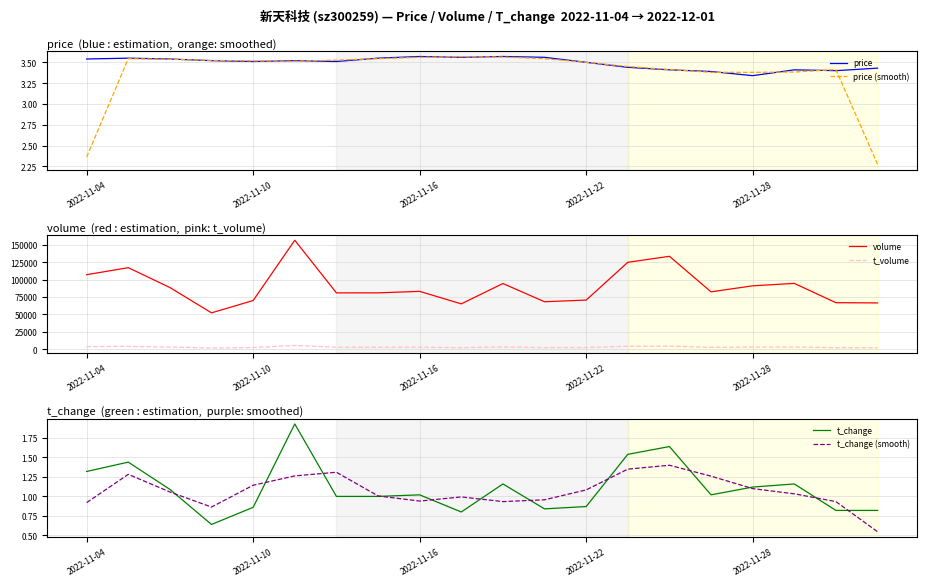

Is it true that t_change equals 0.9 at 2022-11-04?

False